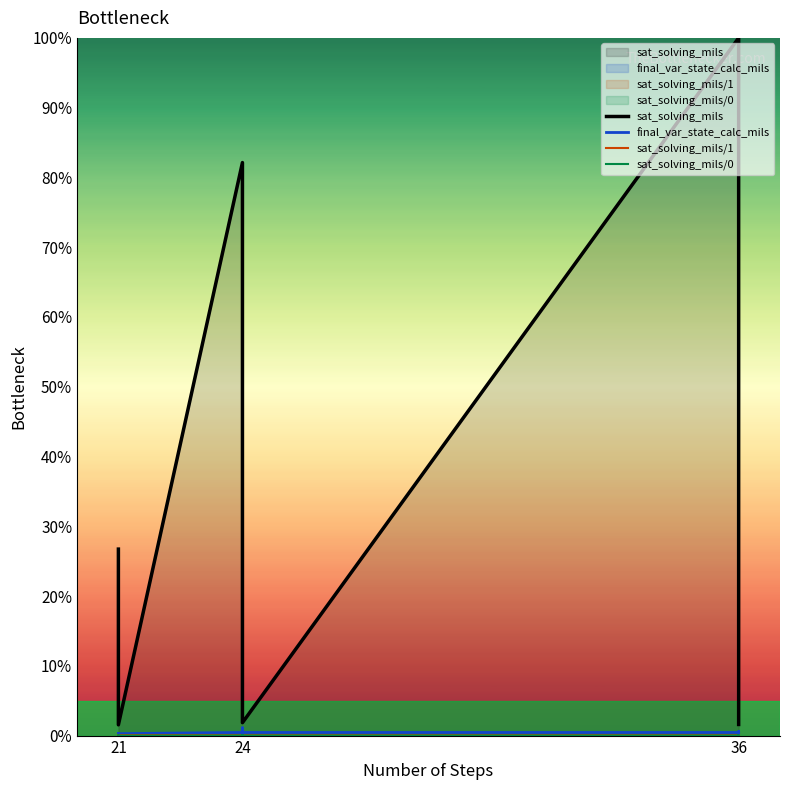

The value of sat_solving_mils/0 at 24 is 0.0. True or false?

True